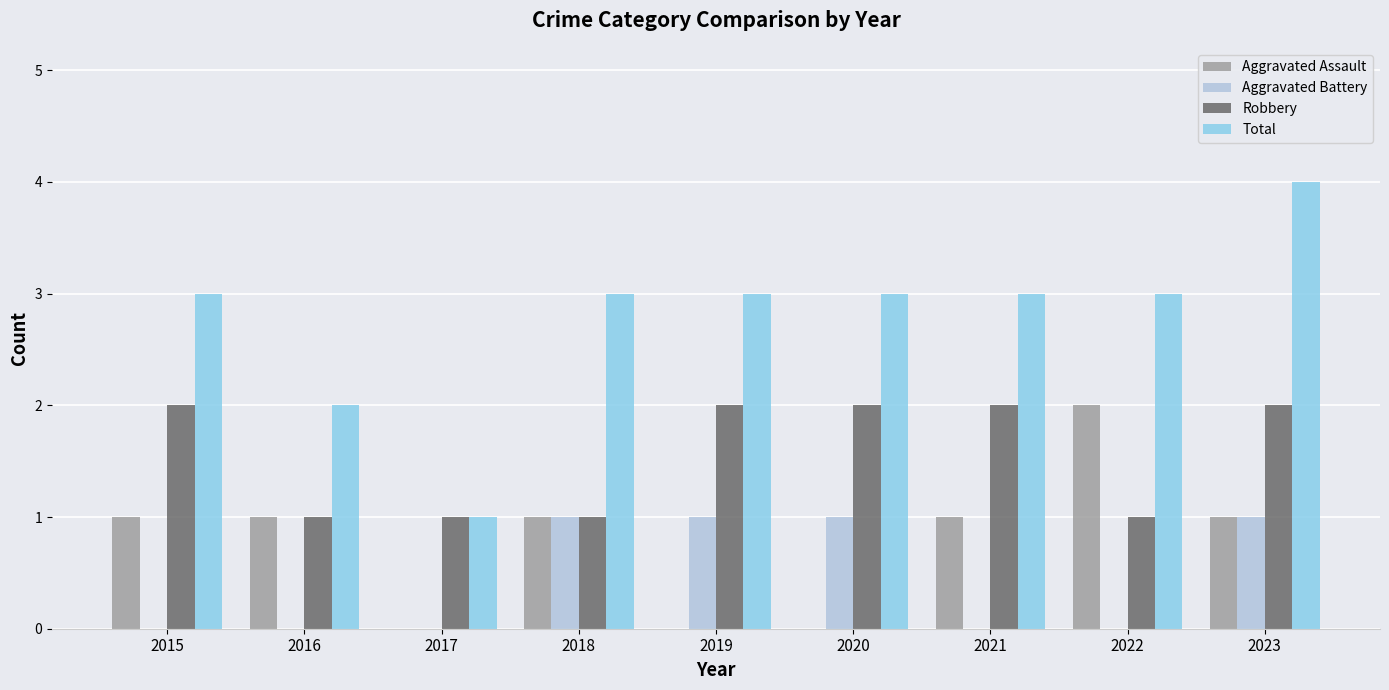

What is the sum of all Aggravated Assault values?

7